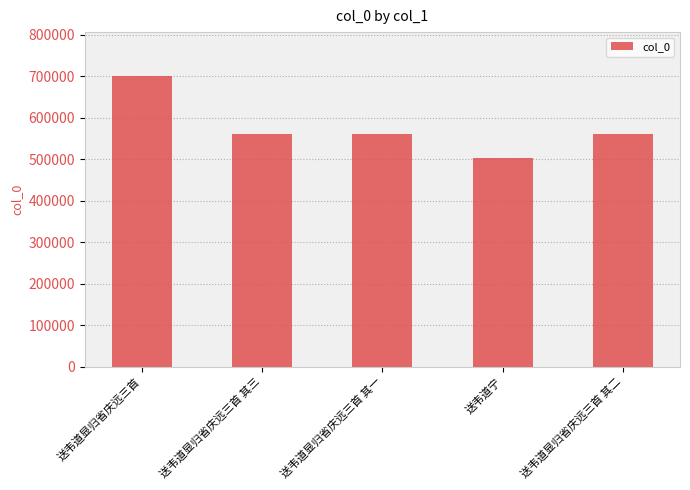

What is the label of the 2nd bar from the left?

送韦道显归省庆远三首 其三